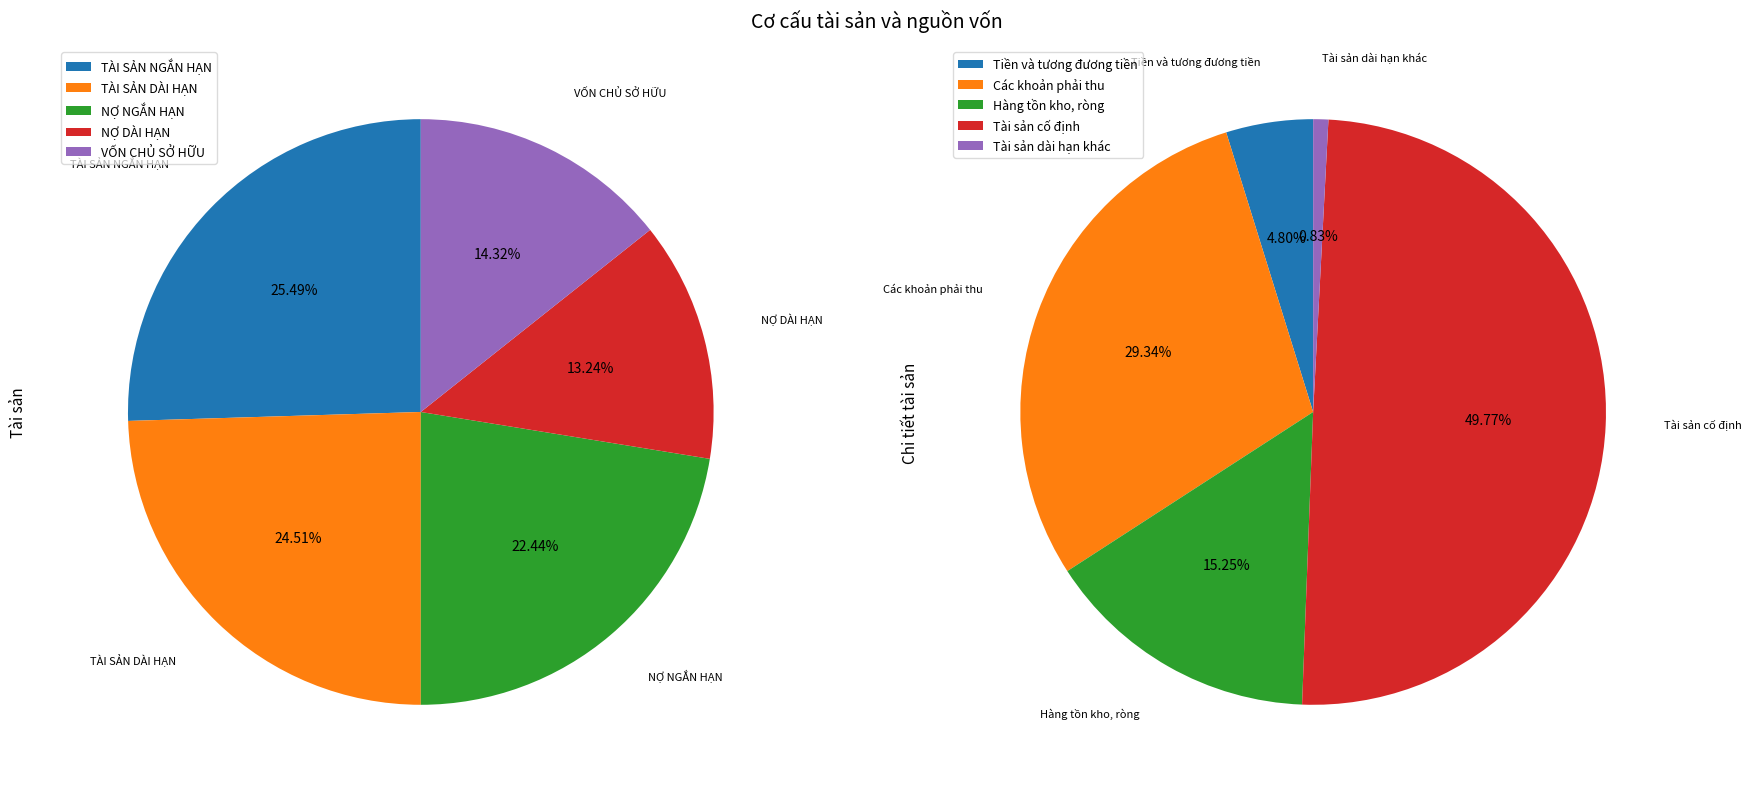

Which slice is the largest?

TÀI SẢN NGẮN HẠN